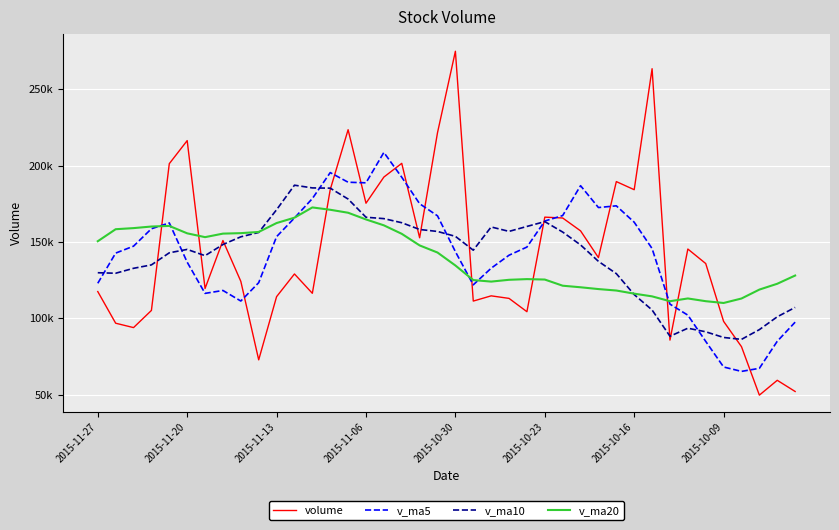

What are all the series names shown in the legend?

volume, v_ma5, v_ma10, v_ma20